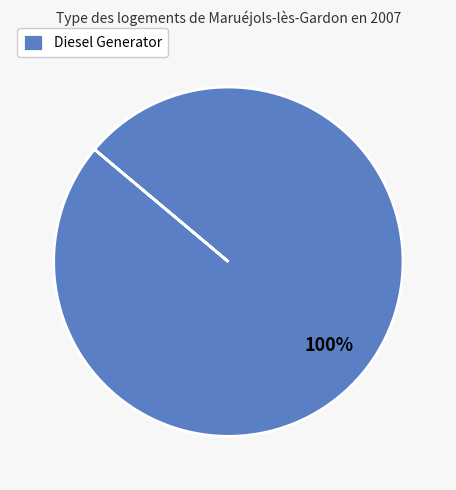

True or false: Diesel Generator accounts for 100% of the total.

True